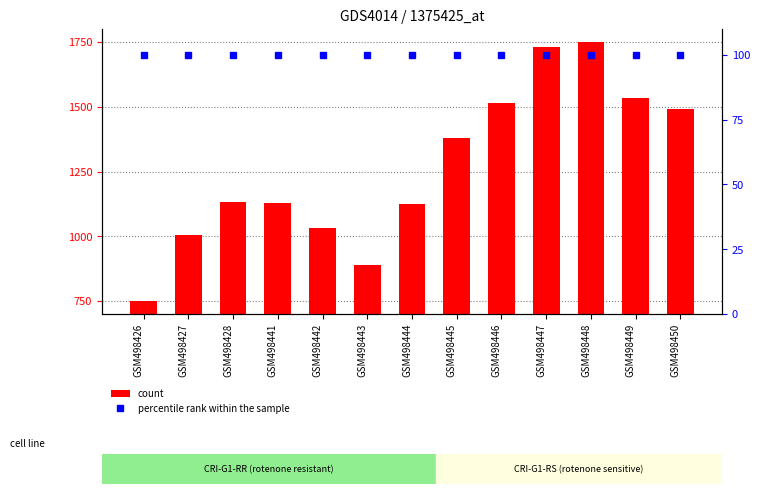

Reading right to left, list all the values displayed in this chart.

count: 1492.1	1532.3	1750.0	1729.2	1513.5	1380.9	1125.0	890.0	1031.3	1130.1	1131.1	1003.2	750.0
percentile rank within the sample: 100.0	100.0	100.0	100.0	100.0	100.0	100.0	100.0	100.0	100.0	100.0	100.0	100.0